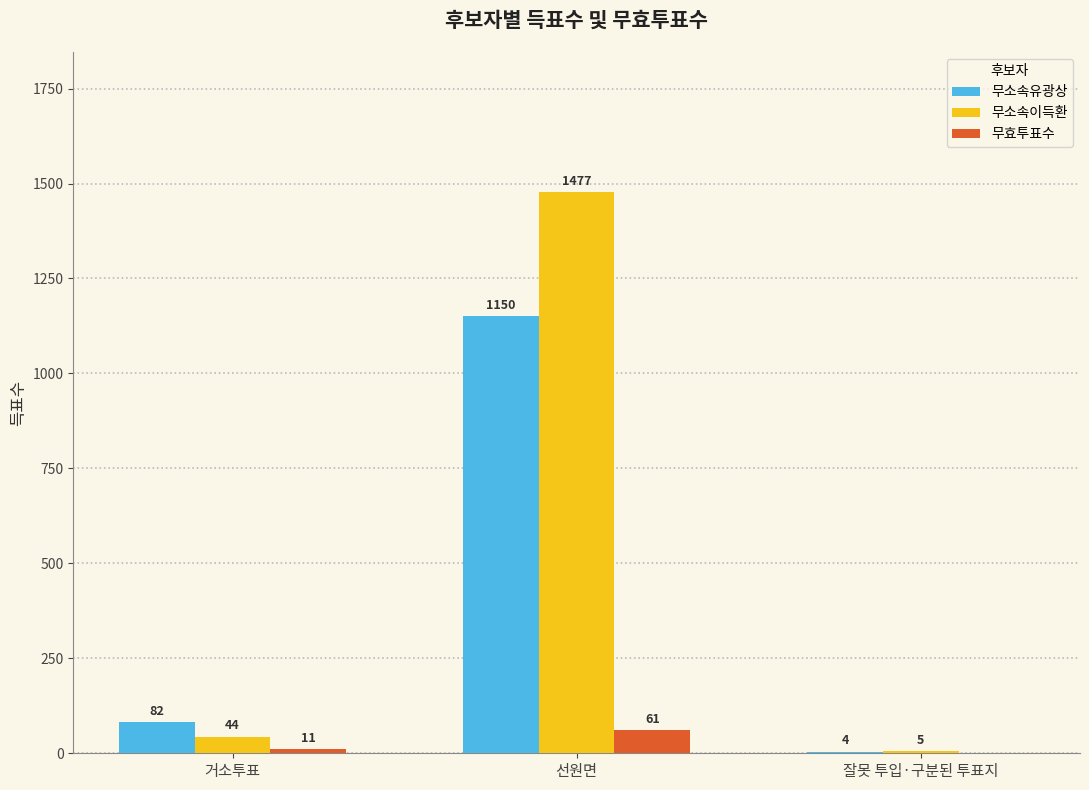

The value of 무효투표수 at 잘못 투입·구분된 투표지 is 0. True or false?

True